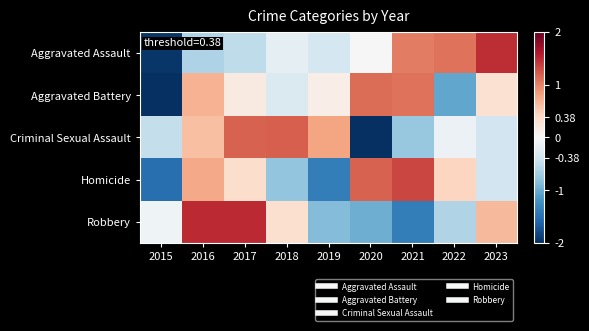

Reading left to right, what are all the values shown in this chart?

Aggravated Assault: 2015=-1.9	2016=-0.6	2017=-0.5	2018=-0.2	2019=-0.3	2020=0.0	2021=1.0	2022=1.1	2023=1.5
Aggravated Battery: 2015=-2.2	2016=0.7	2017=0.2	2018=-0.3	2019=0.1	2020=1.1	2021=1.1	2022=-1.0	2023=0.3
Criminal Sexual Assault: 2015=-0.5	2016=0.6	2017=1.2	2018=1.2	2019=0.8	2020=-2.1	2021=-0.8	2022=-0.1	2023=-0.4
Homicide: 2015=-1.5	2016=0.8	2017=0.4	2018=-0.8	2019=-1.4	2020=1.2	2021=1.3	2022=0.4	2023=-0.4
Robbery: 2015=-0.1	2016=1.5	2017=1.5	2018=0.3	2019=-0.9	2020=-1.0	2021=-1.4	2022=-0.6	2023=0.6